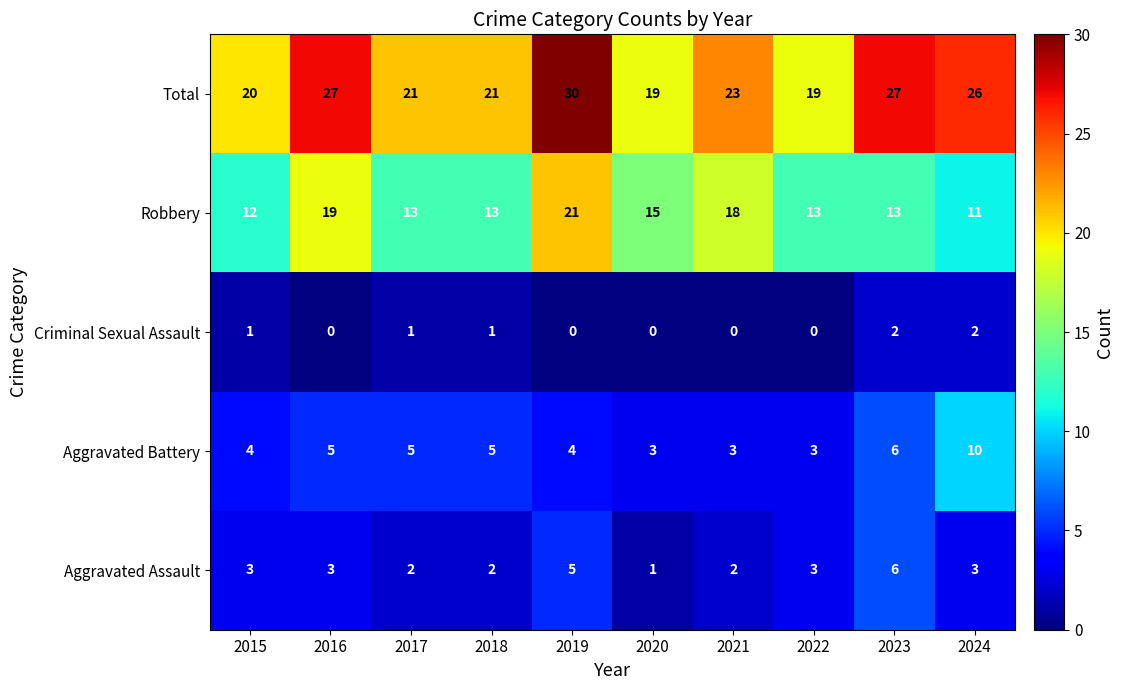

Rank the series at 2021 from highest to lowest value.

Total, Robbery, Aggravated Battery, Aggravated Assault, Criminal Sexual Assault